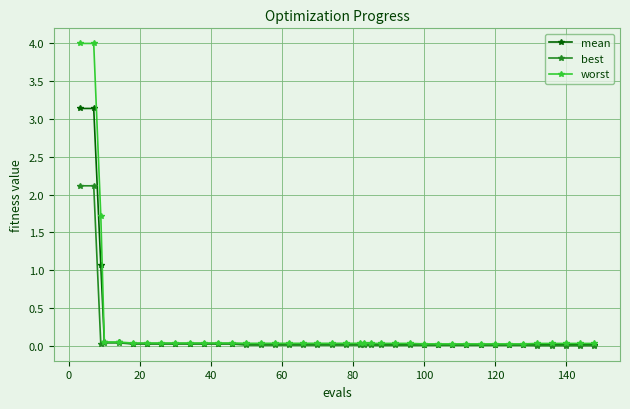

How many lines are shown in the chart?

3